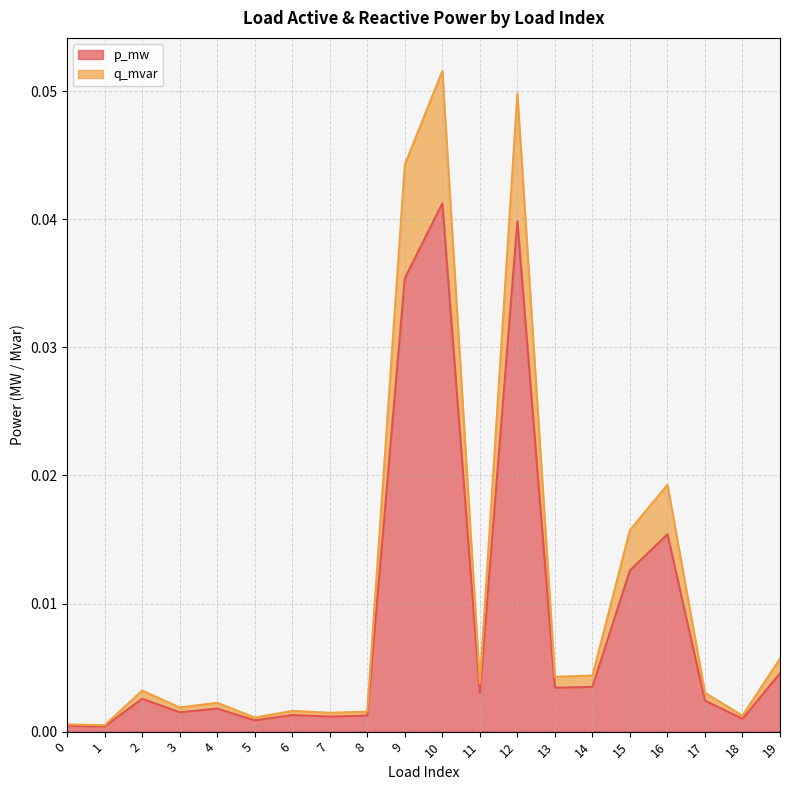

How many interior local peaks does the p_mw series have?

6